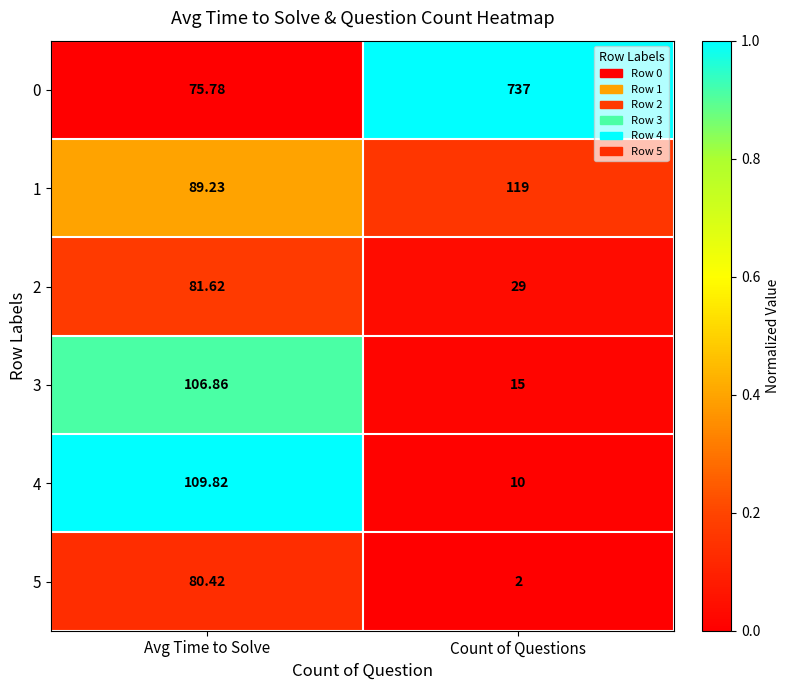

What is the total value across all series at Count of Questions?

912.0